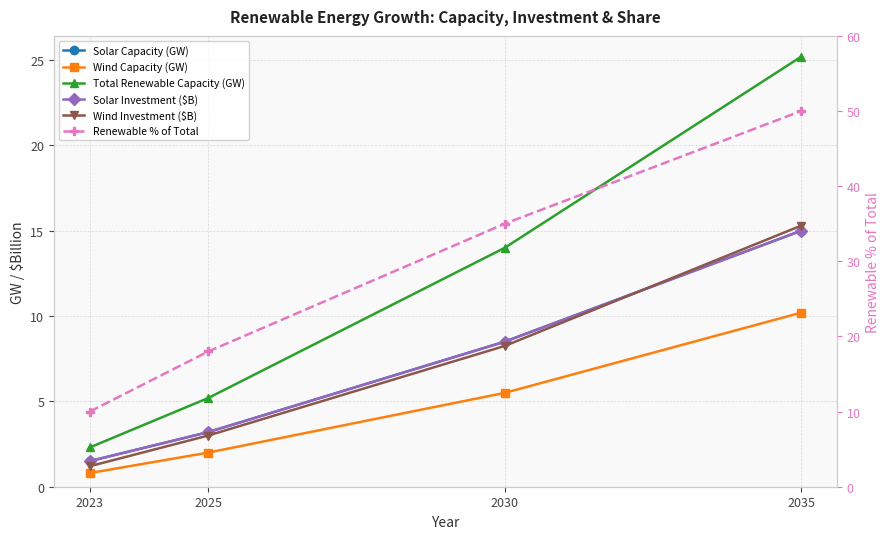

How many series are shown in this chart?

6